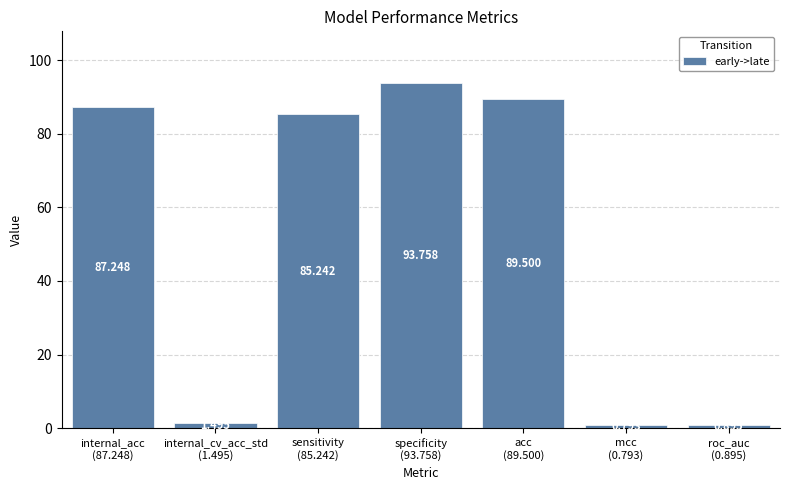

The value at mcc
(0.793) is 0.4. True or false?

False